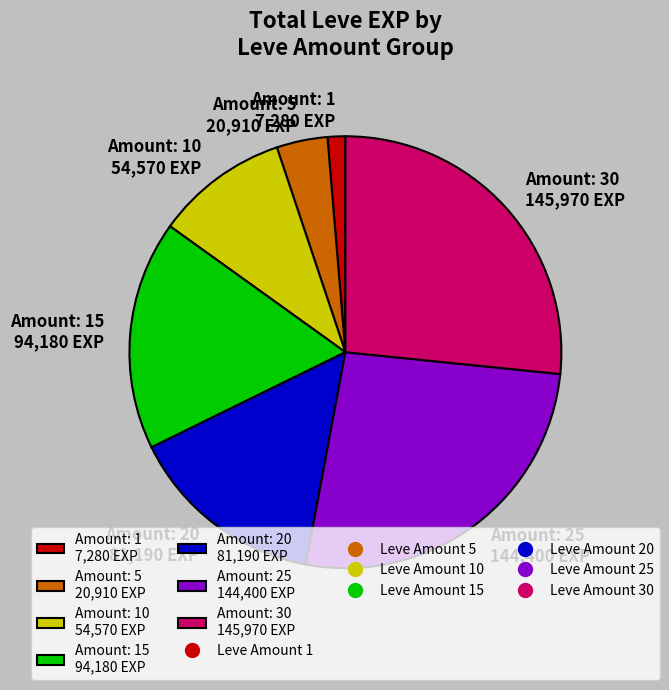

What is the smallest slice in the pie chart?

Amount: 1 7,280 EXP